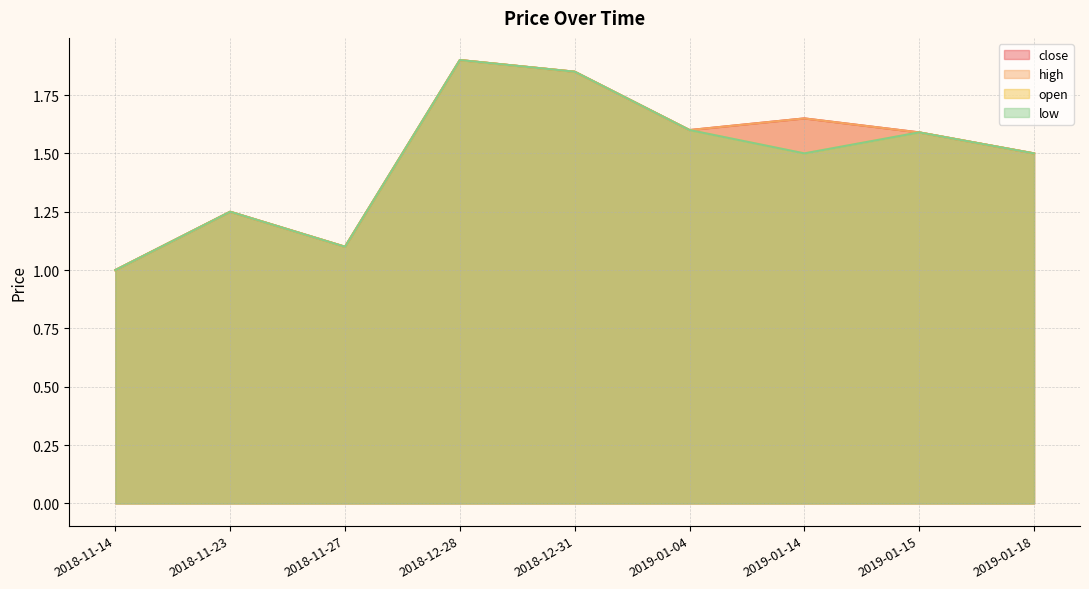

What is the approximate value of close at 2019-01-15?

1.6